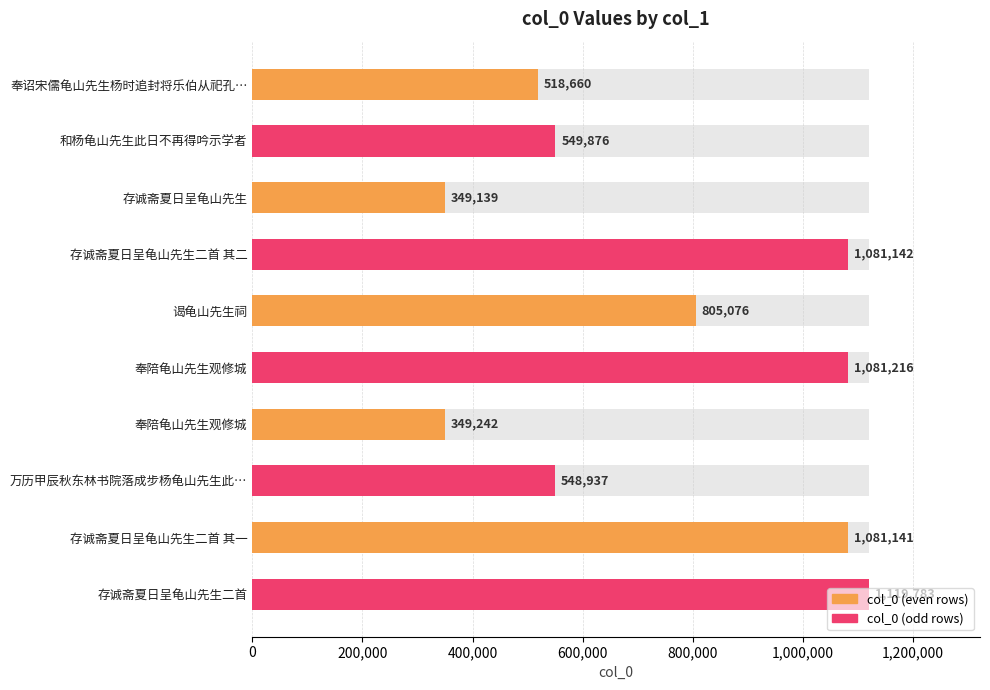

Reading right to left, what are all the values shown in this chart?

1119783	1081141	548937	349242	1081216	805076	1081142	349139	549876	518660